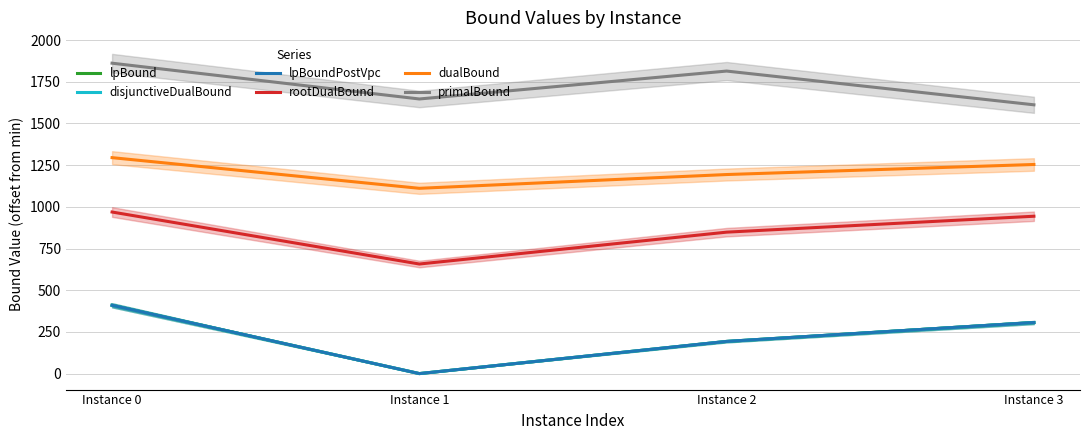

What is the value of the disjunctiveDualBound point at the 1st from the left?

409.7